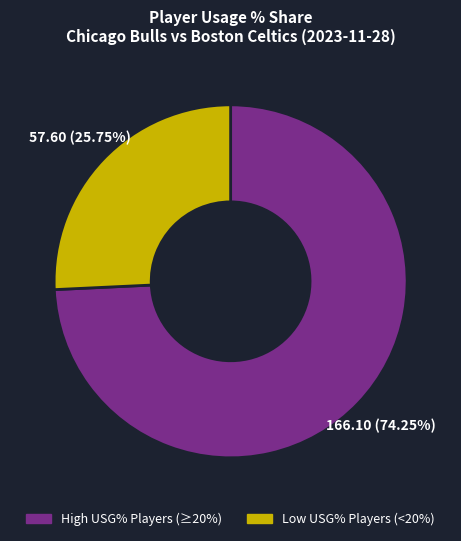

Rank the categories by value from lowest to highest.

Low USG% Players (<20%), High USG% Players (≥20%)